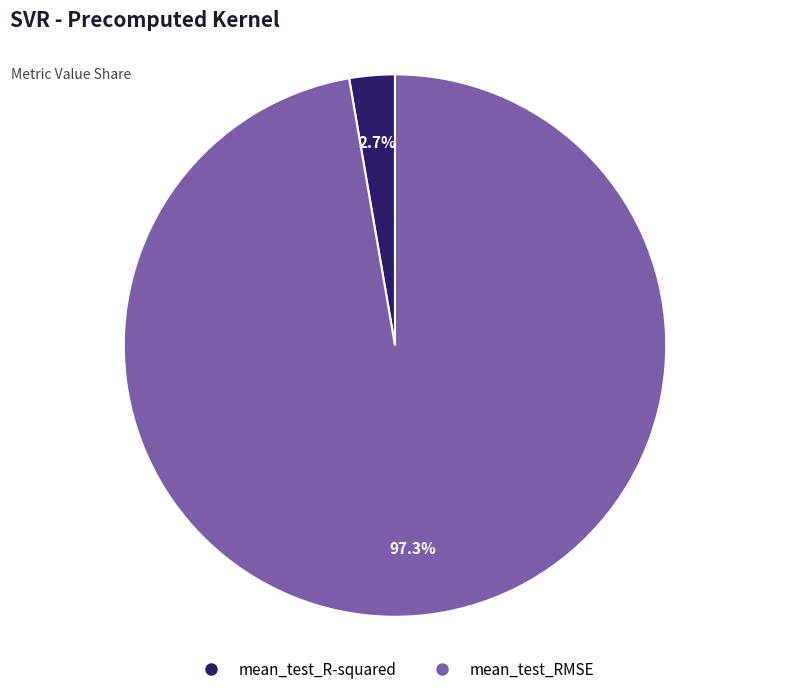

Is it true that mean_test_RMSE is 97% of the pie?

True